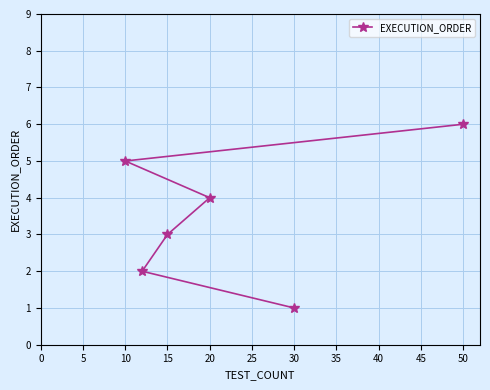

Approximately how many times larger is the value at 20 compared to 15?

1.3